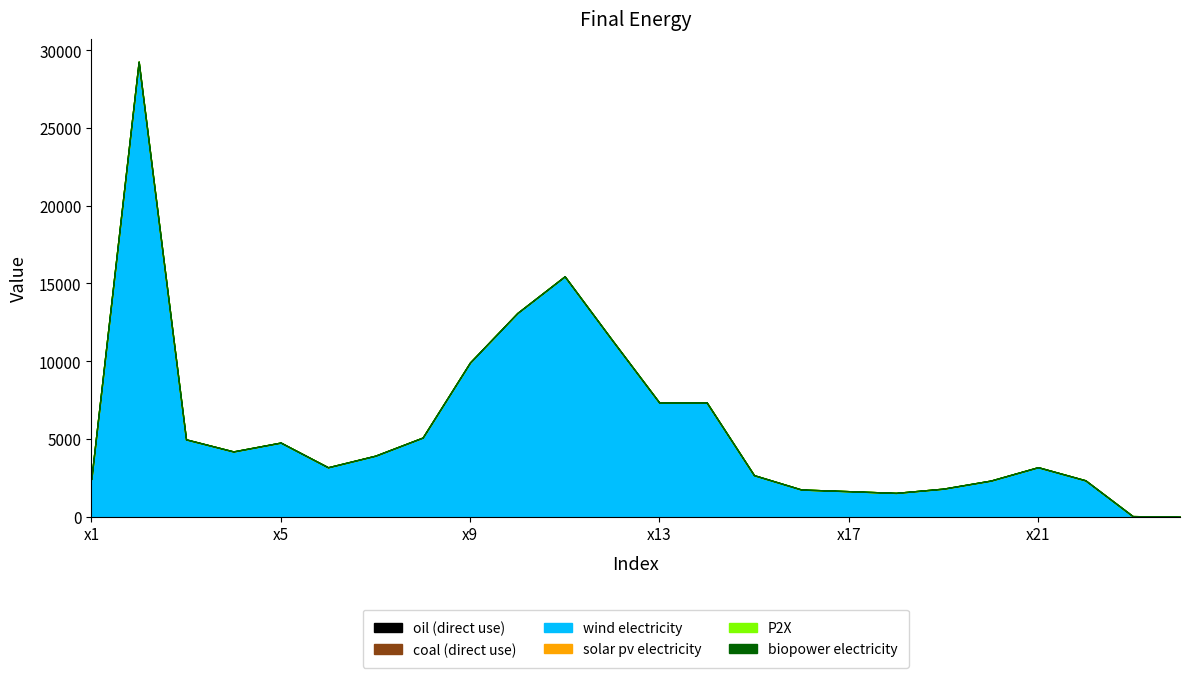

True or false: wind electricity has a value of 1489 at x20.

False